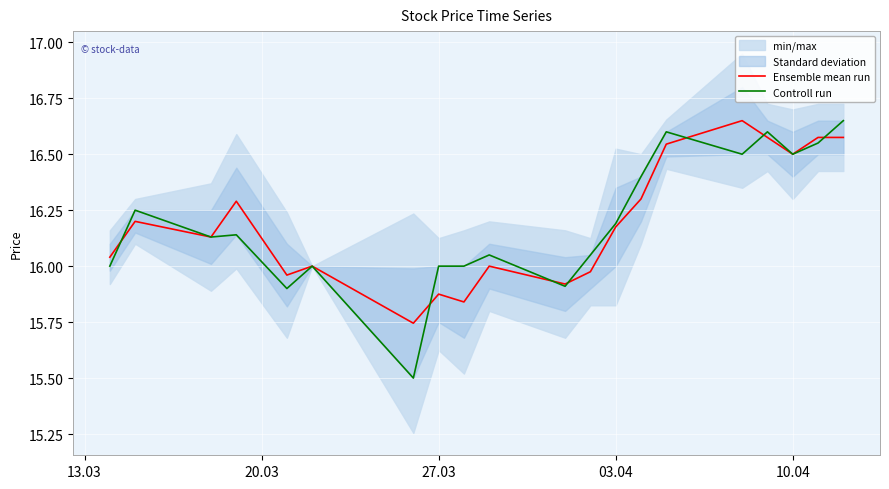

What is the minimum value for Controll run?

15.5